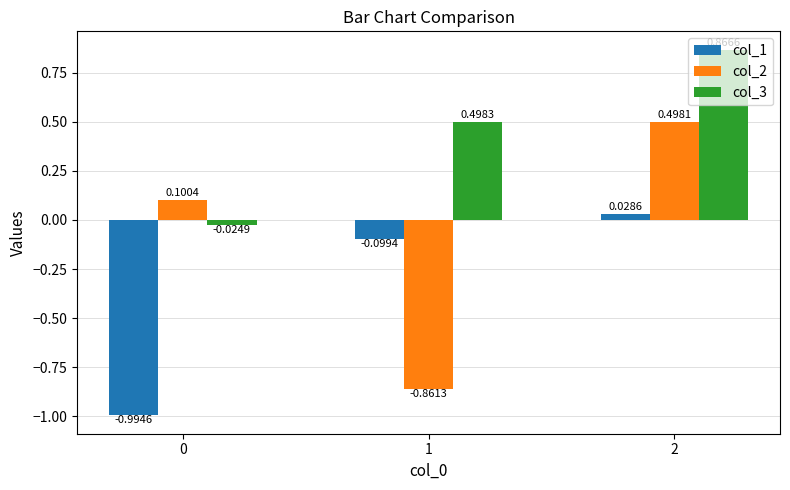

What is the total value across all series at 2?

1.4